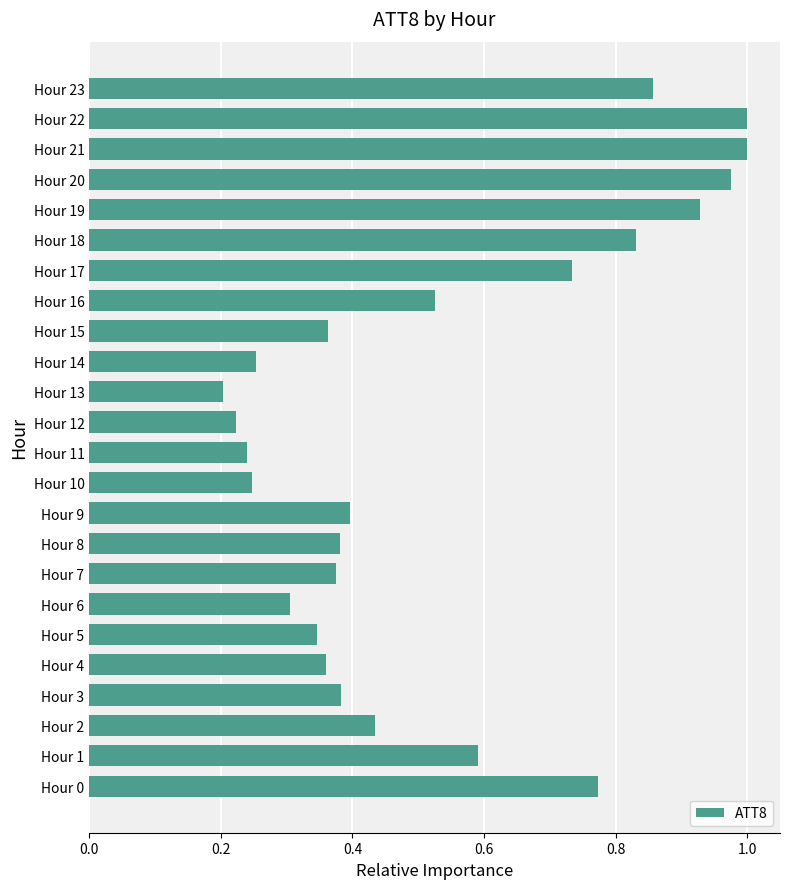

The chart shows a value of 0.2 at Hour 1. True or false?

False